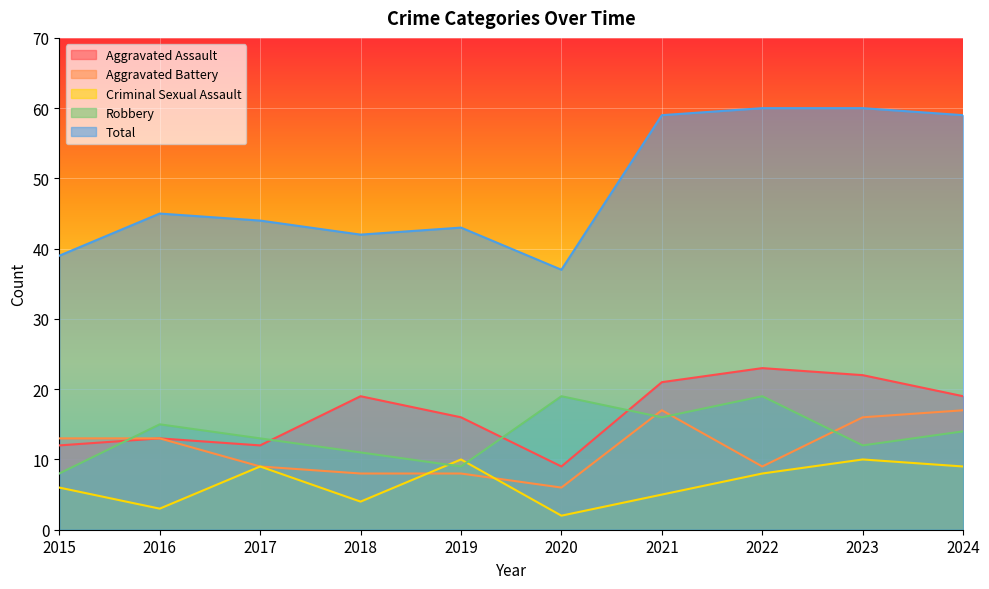

Reading left to right, transcribe all the data shown in this chart.

Aggravated Assault: 12	13	12	19	16	9	21	23	22	19
Aggravated Battery: 13	13	9	8	8	6	17	9	16	17
Criminal Sexual Assault: 6	3	9	4	10	2	5	8	10	9
Robbery: 8	15	13	11	9	19	16	19	12	14
Total: 39	45	44	42	43	37	59	60	60	59